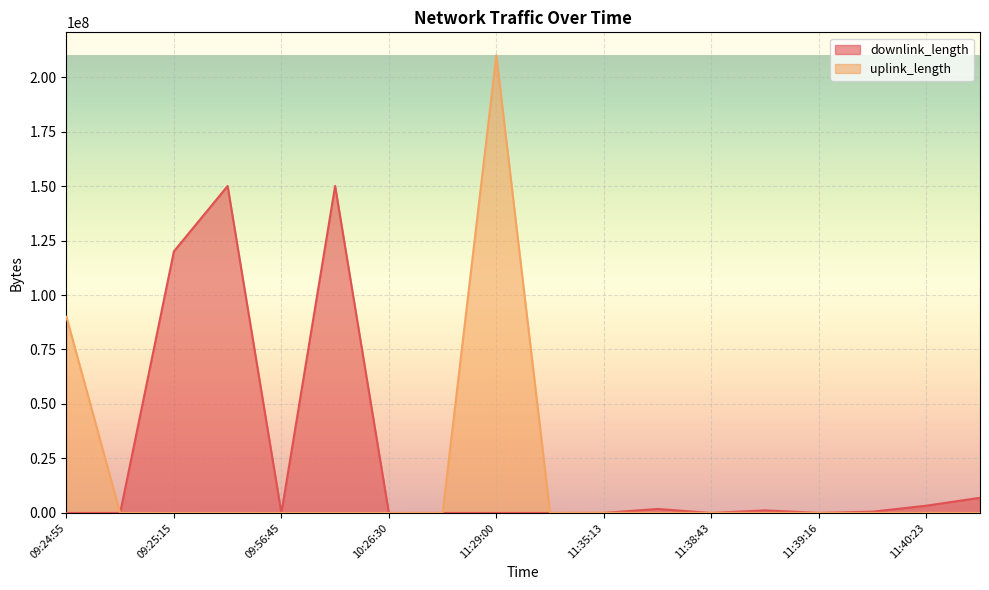

How many interior local valleys does the downlink_length series have?

5